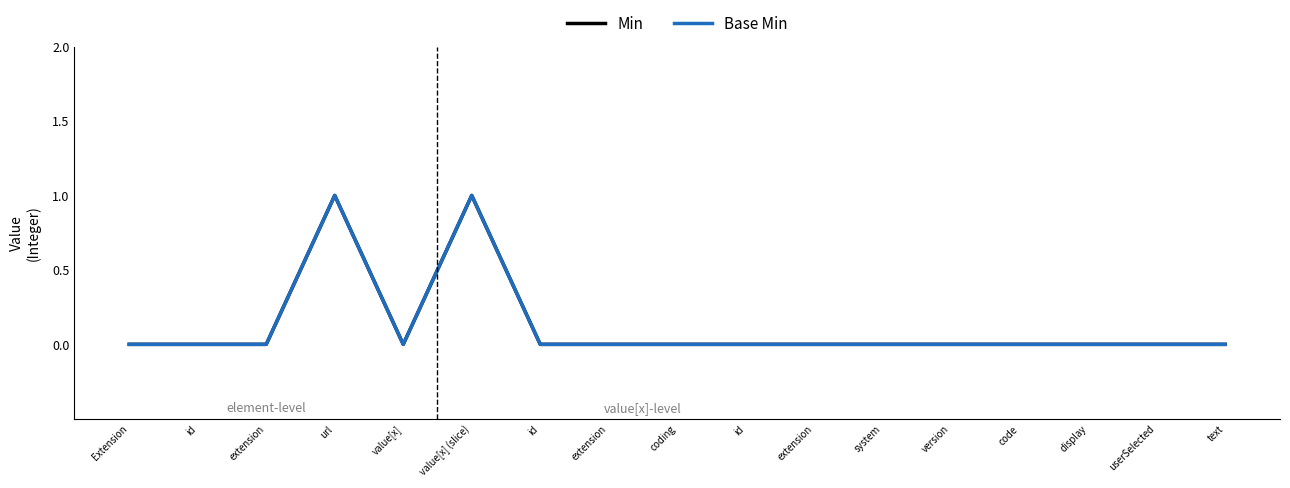

The Base Min series shows 0 at url. True or false?

False